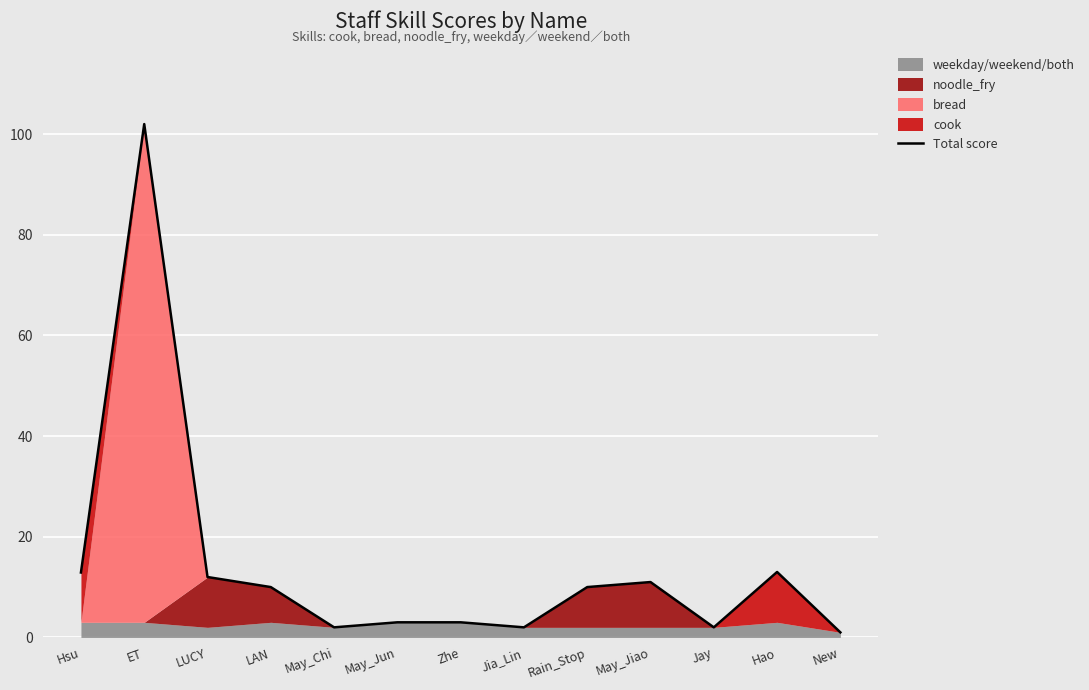

The value at May_Jun is 4.9. True or false?

False